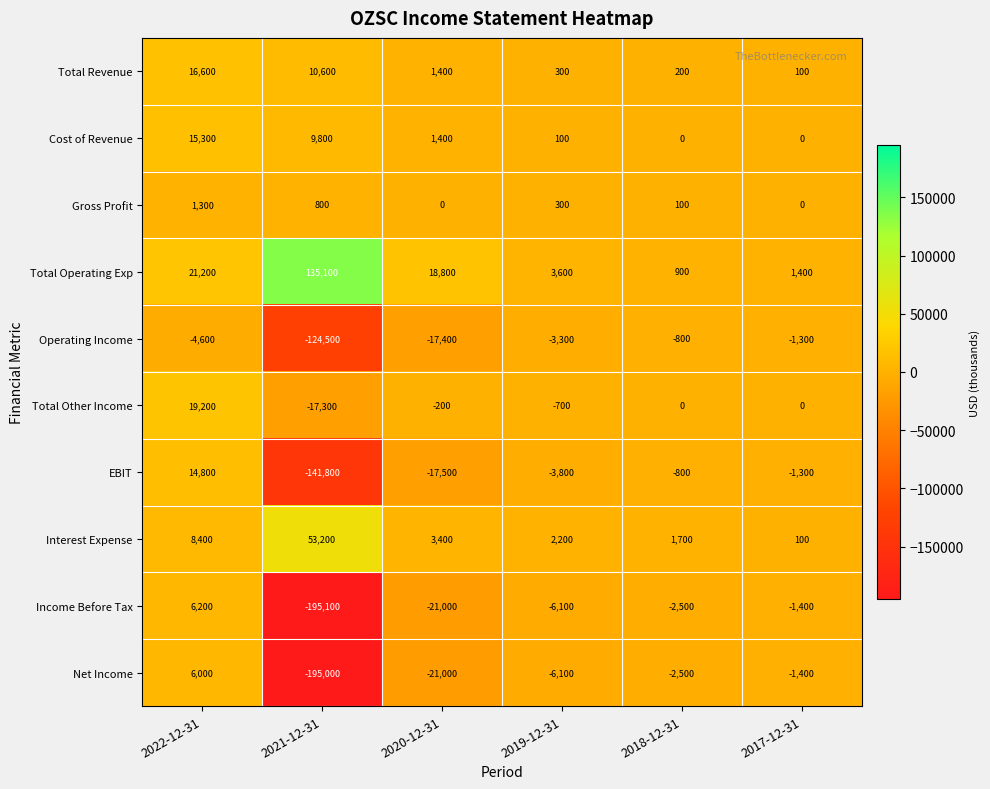

At which label does Total Revenue first exceed 1400?

2022-12-31